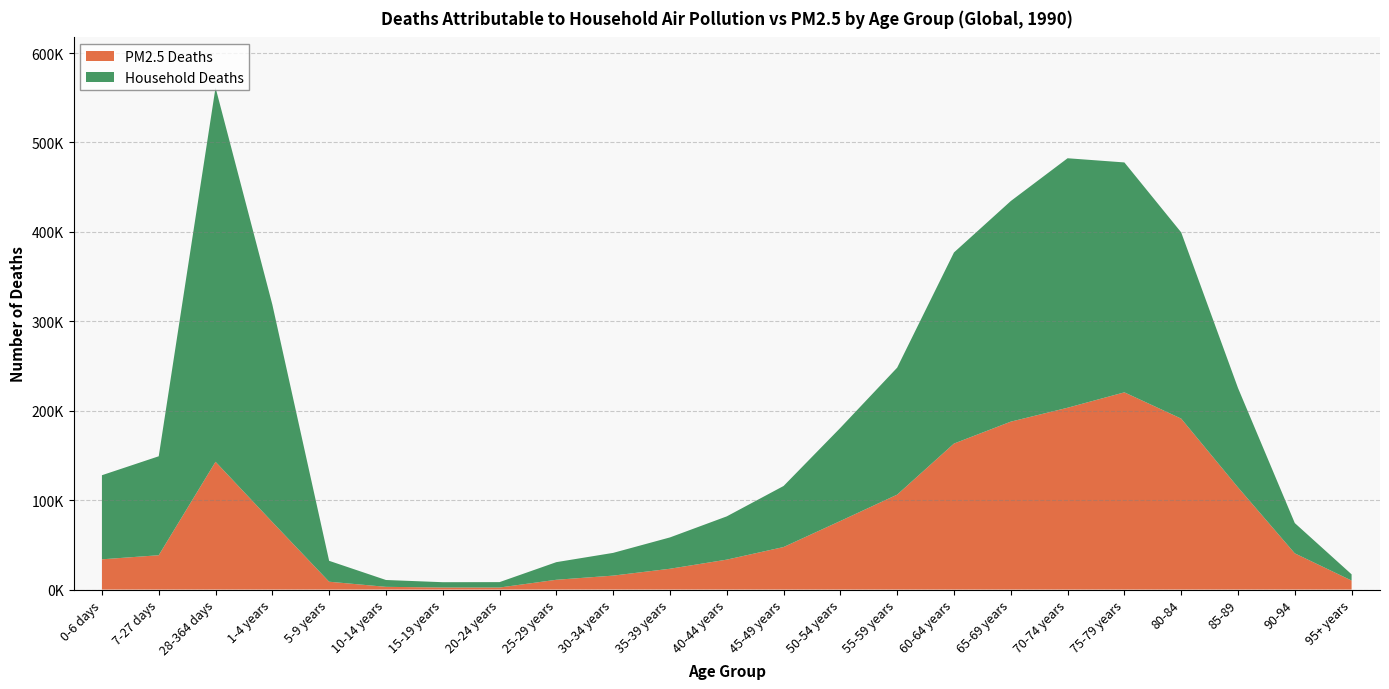

At which category is the sum across all series the highest?

28-364 days